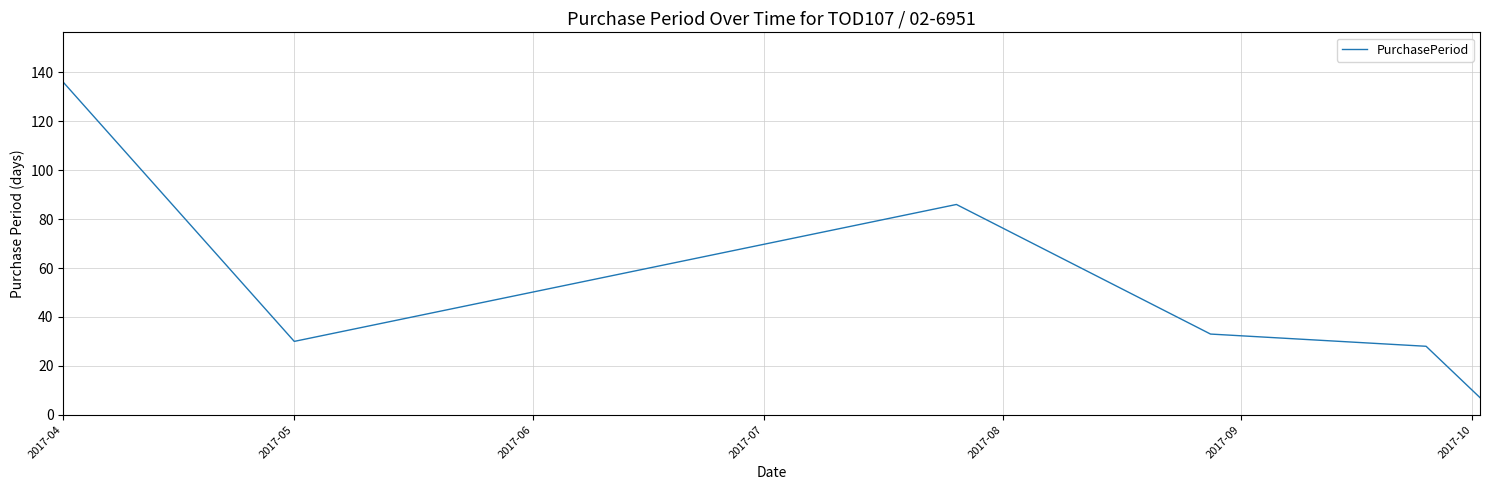

How many interior local peaks (higher than both neighbors) does the data have?

1